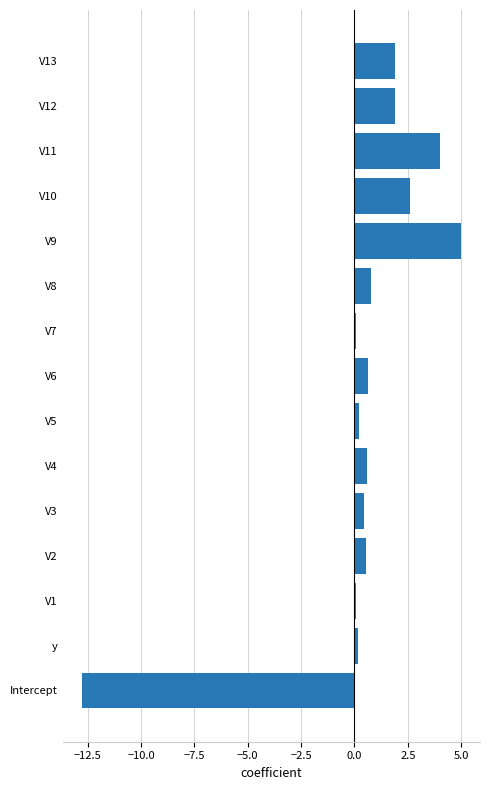

What is the difference between the second highest and second lowest values?

3.9